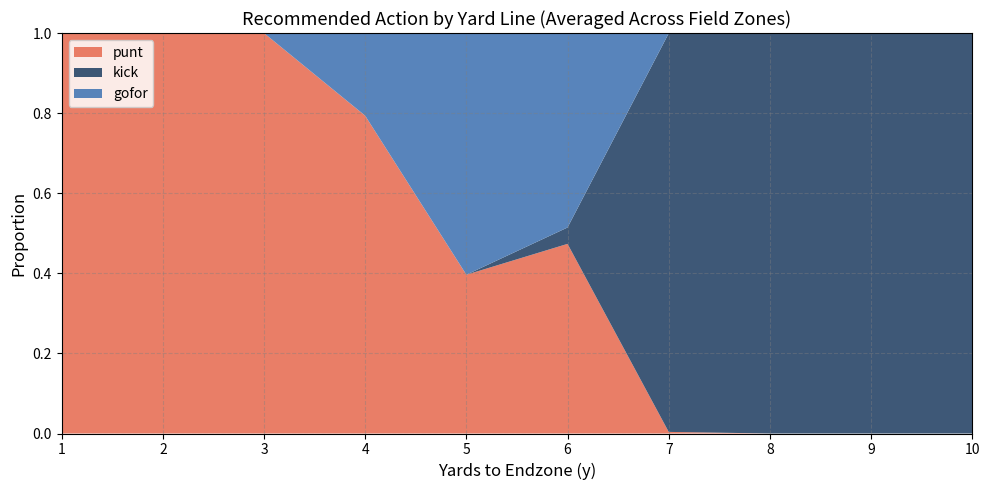

Is it true that punt equals 0.0 at 7?

True